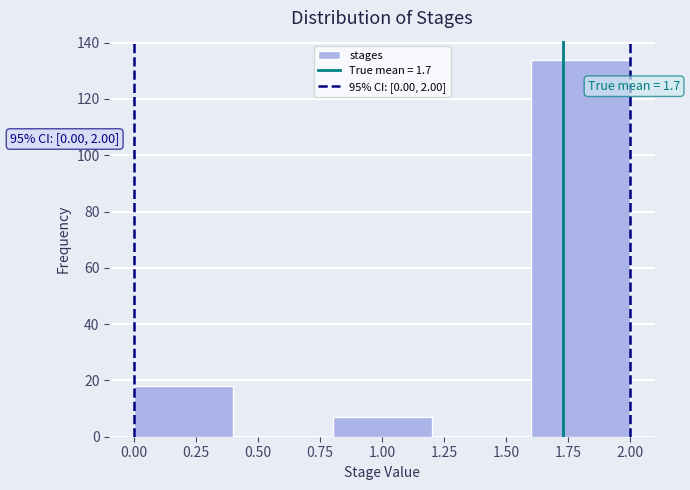

Over which range of the x-axis is the bar tallest?

1.6 to 2.0